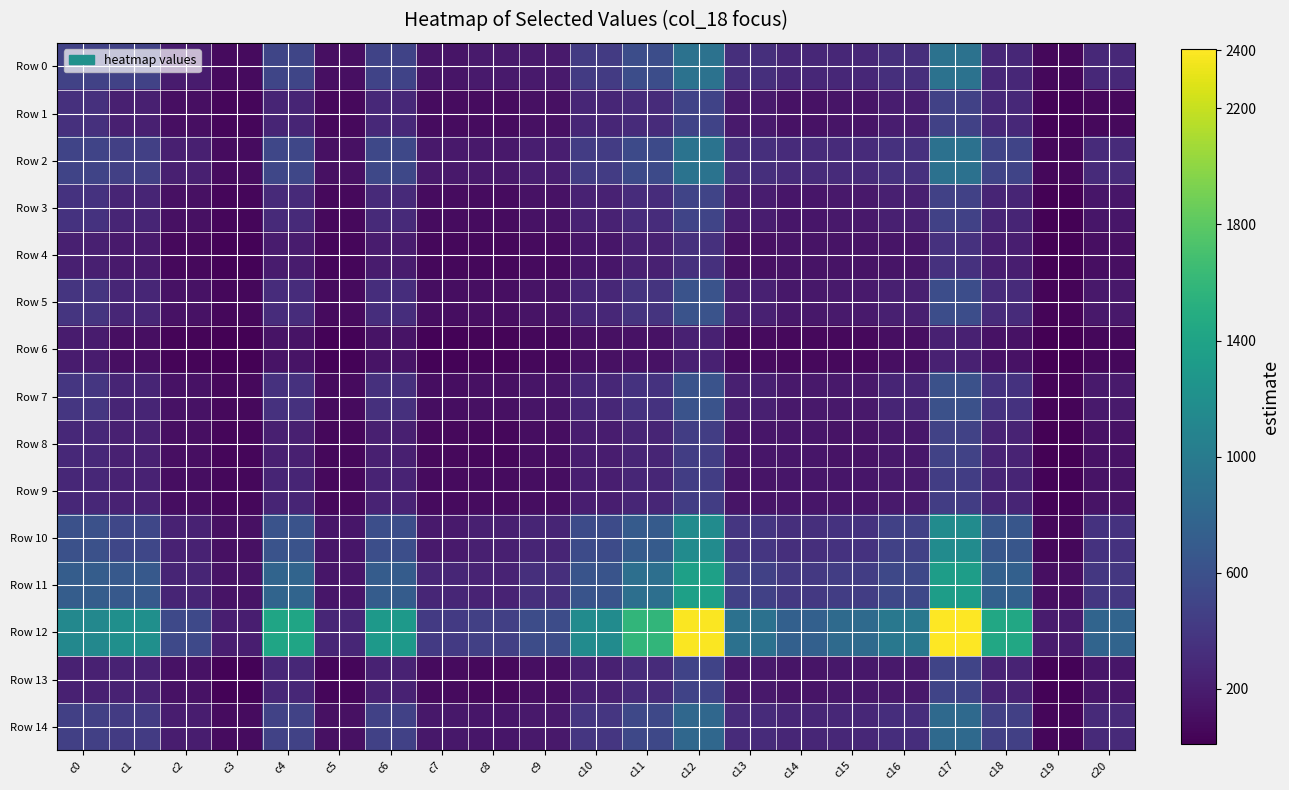

At c2, list the series in order from smallest to largest.

Row 6, Row 4, Row 9, Row 1, Row 8, Row 3, Row 7, Row 5, Row 13, Row 0, Row 14, Row 2, Row 10, Row 11, Row 12